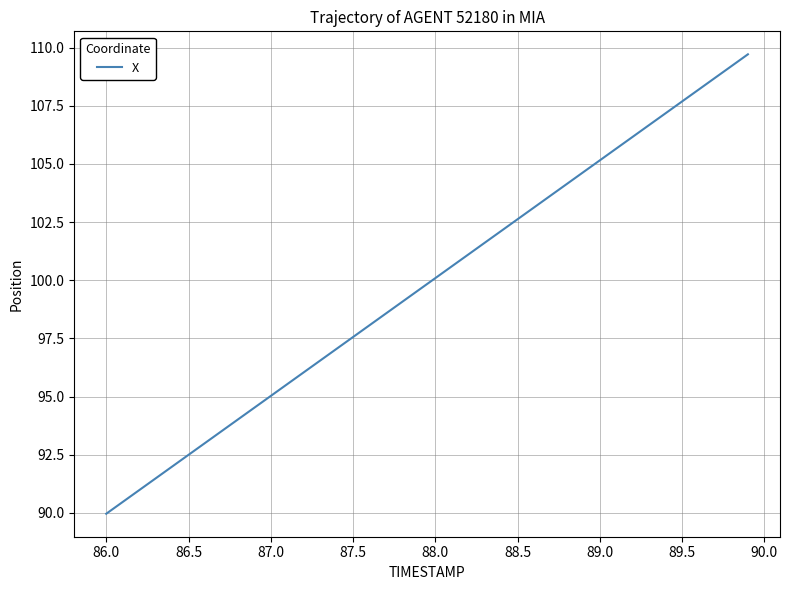

Is this an area chart (filled region under the line)?

No